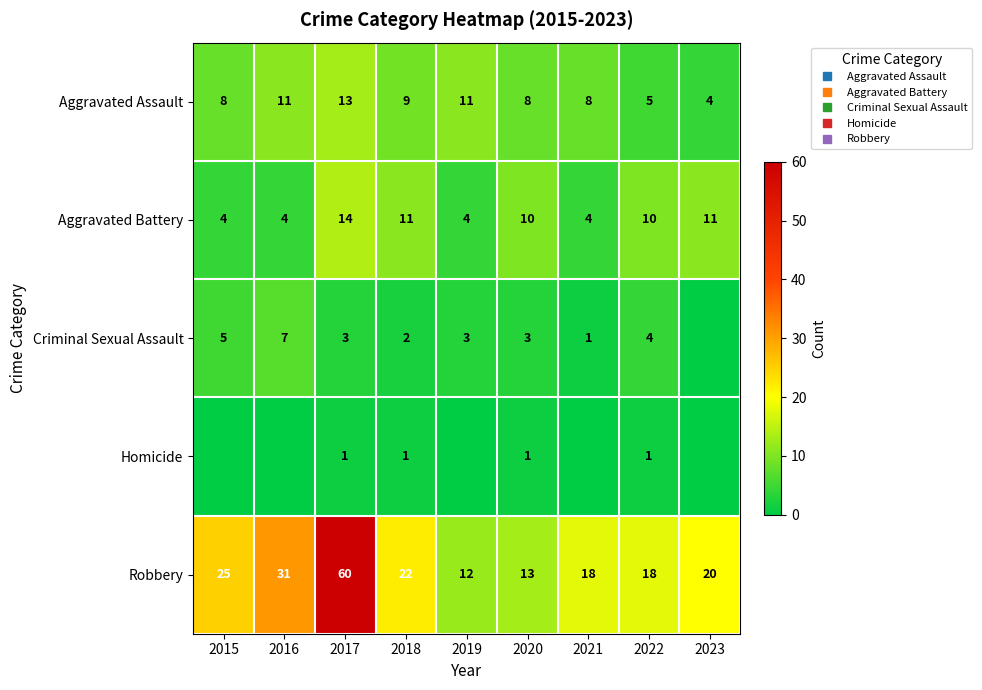

Which category has the lowest value across all series?

2023